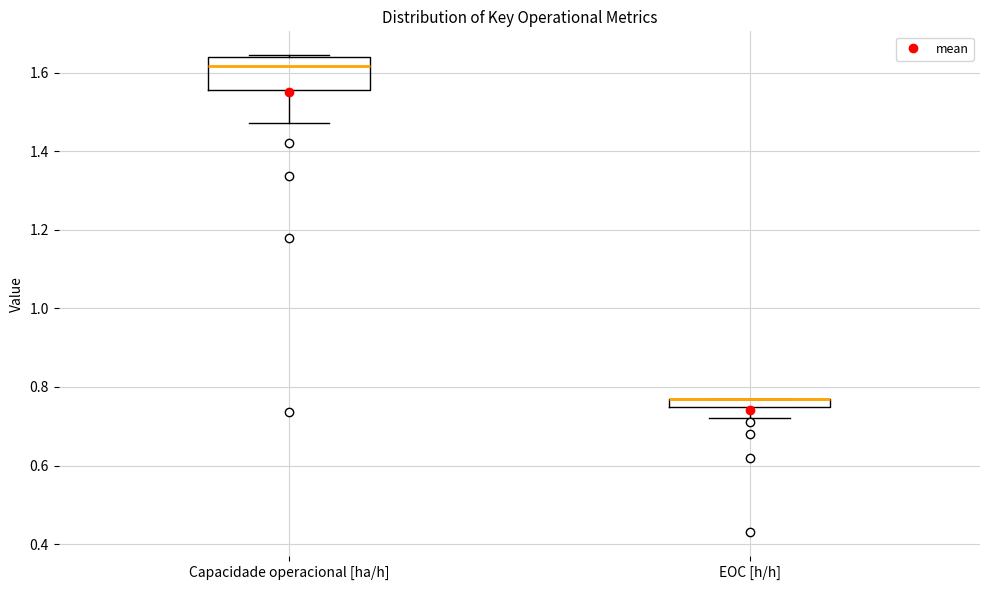

Which box is the tallest, from its lower edge to its upper edge?

Capacidade operacional [ha/h]